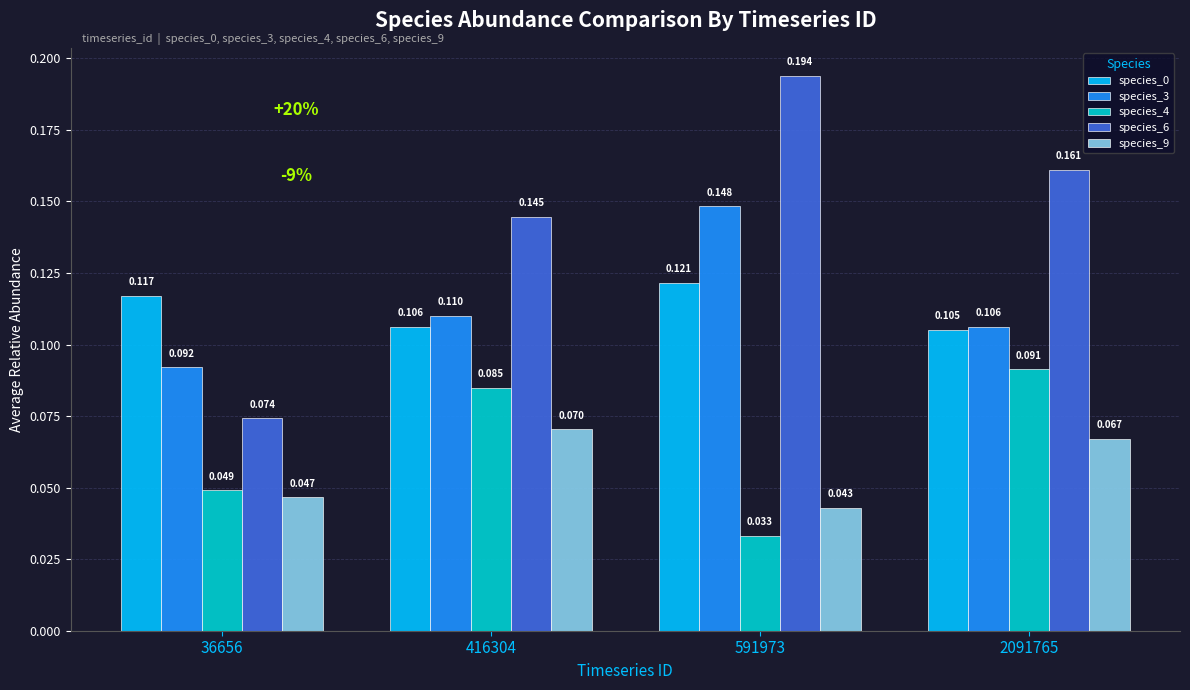

What is the sum of all species_6 values?

0.6